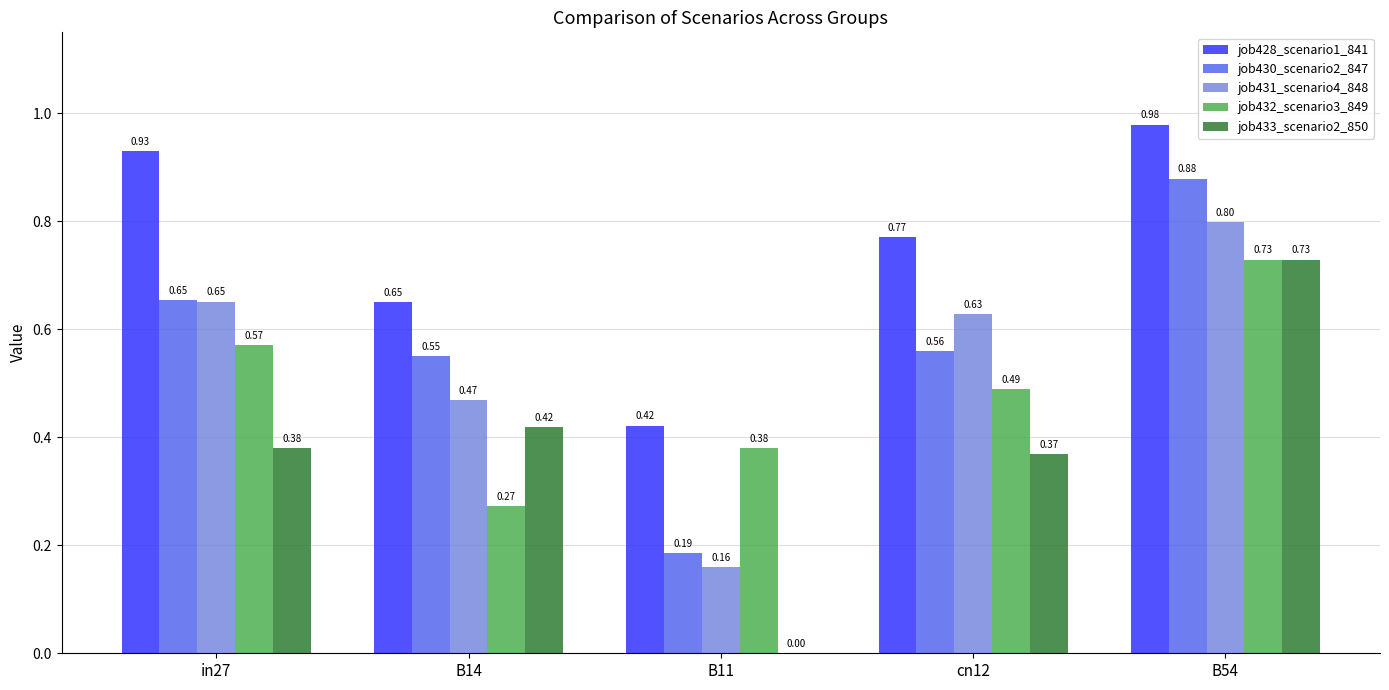

Is it true that job431_scenario4_848 equals 0.8 at B14?

False